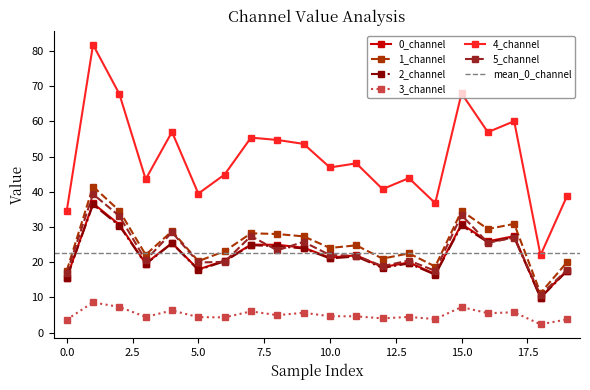

Is the value of 3_channel at 10.0 greater than the value of 2_channel at 5.0?

No